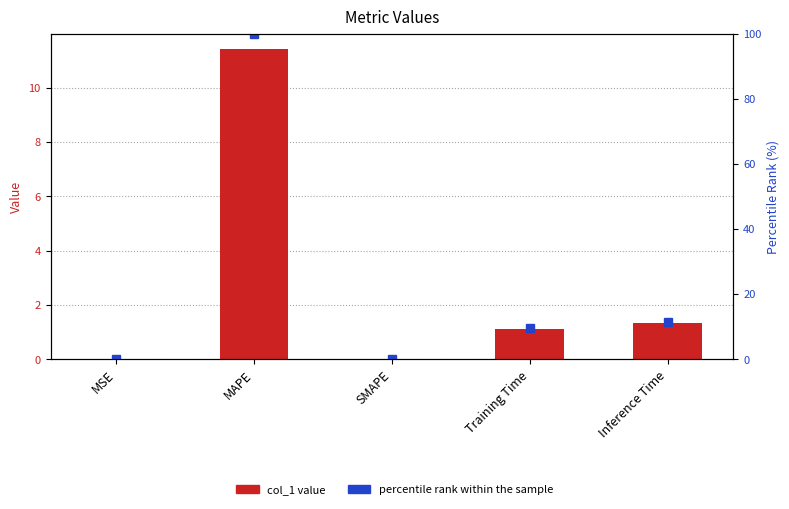

How many data points in percentile rank within the sample are above 9?

3